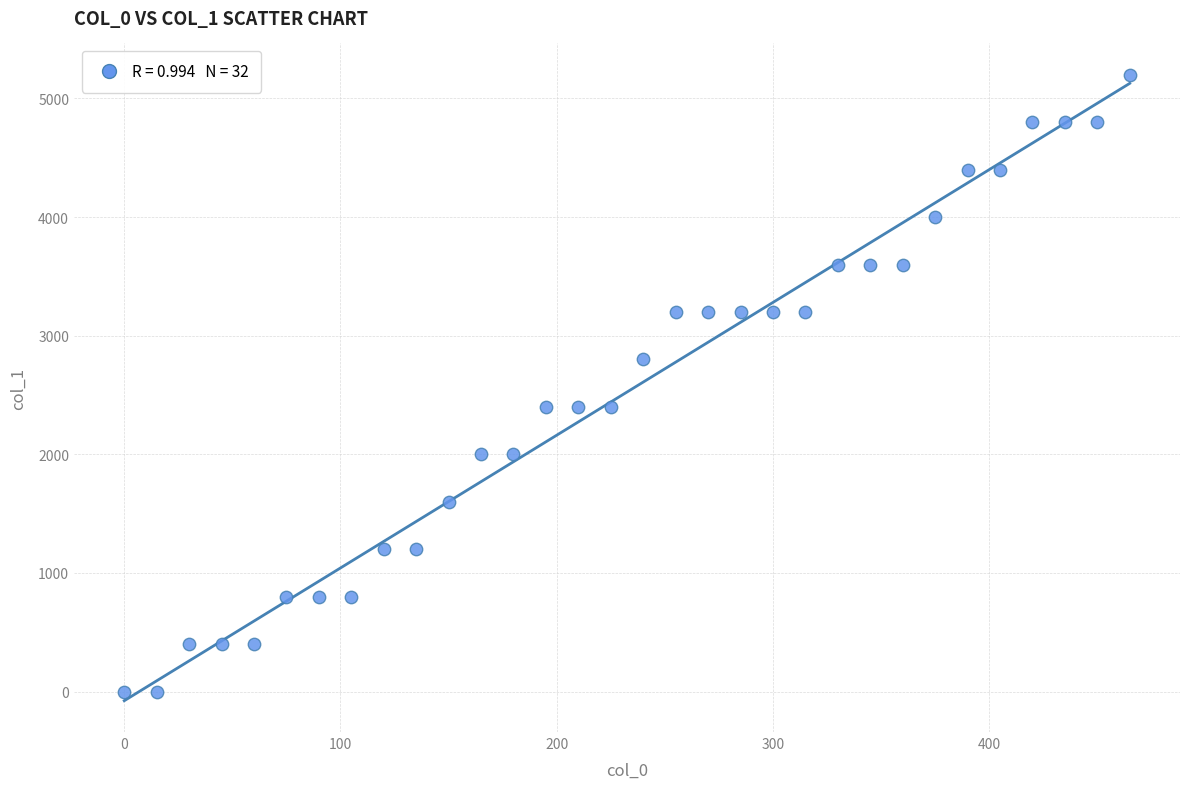

What is the range of Y values (max minus min)?

5200